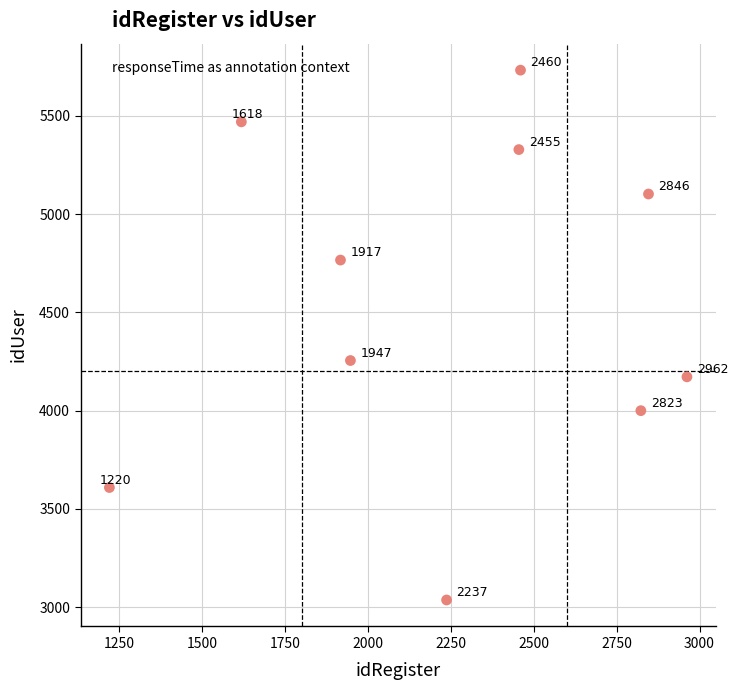

What Y value in the scatter plot is closest to 4384?

4255